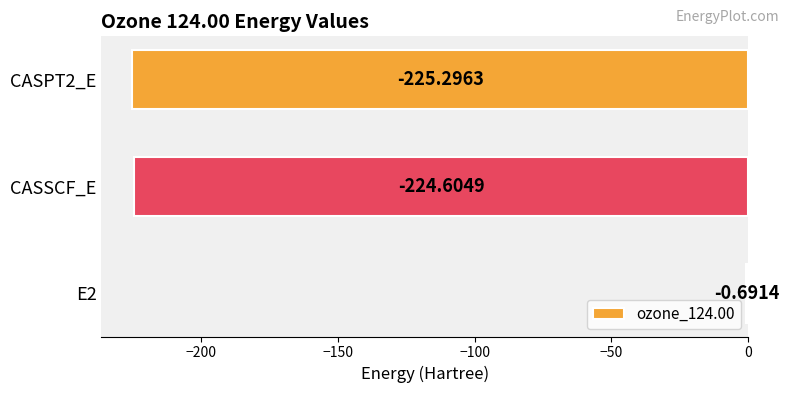

What is the change in value from E2 to CASSCF_E?

-223.9